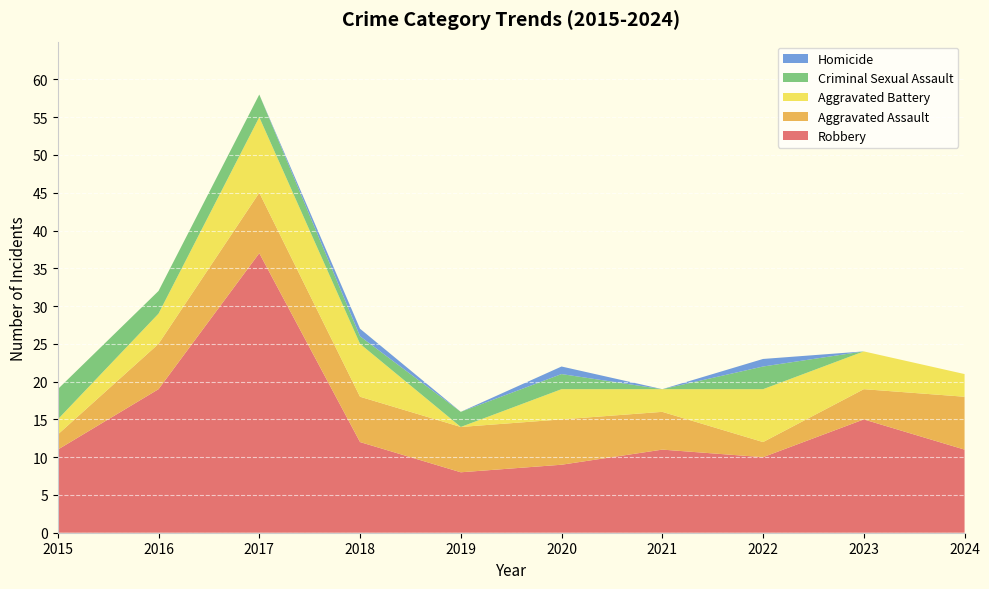

Reading left to right, list all the values displayed in this chart.

Robbery: 2015=11	2016=19	2017=37	2018=12	2019=8	2020=9	2021=11	2022=10	2023=15	2024=11
Aggravated Assault: 2015=2	2016=6	2017=8	2018=6	2019=6	2020=6	2021=5	2022=2	2023=4	2024=7
Aggravated Battery: 2015=2	2016=4	2017=10	2018=7	2019=0	2020=4	2021=3	2022=7	2023=5	2024=3
Criminal Sexual Assault: 2015=4	2016=3	2017=3	2018=1	2019=2	2020=2	2021=0	2022=3	2023=0	2024=0
Homicide: 2015=0	2016=0	2017=0	2018=1	2019=0	2020=1	2021=0	2022=1	2023=0	2024=0